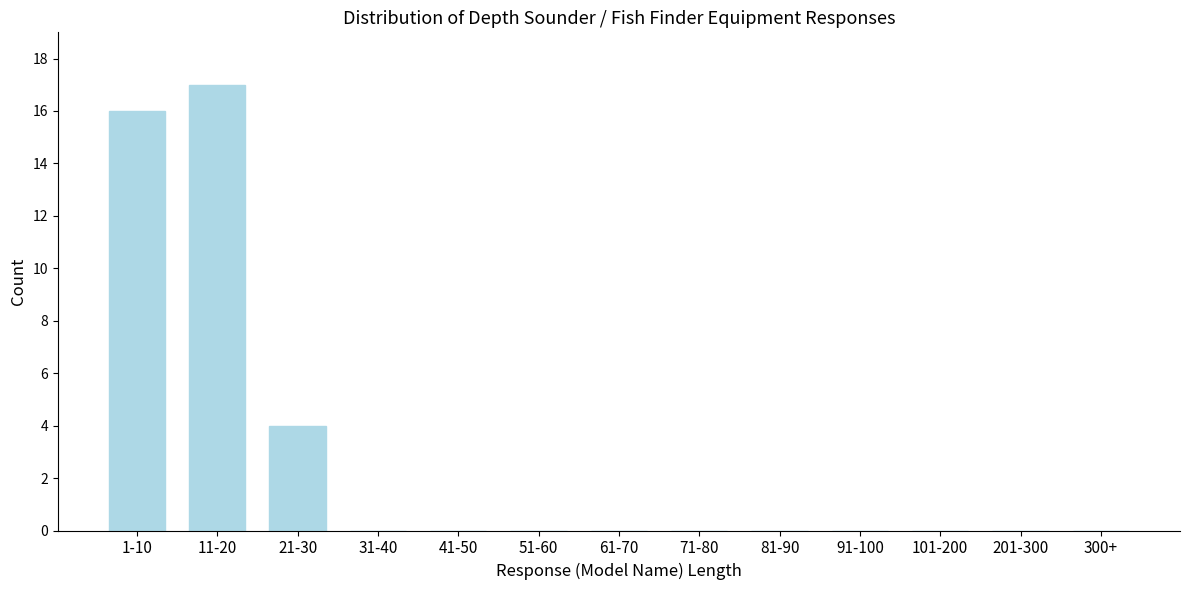

Reading left to right, transcribe all the data shown in this chart.

1-10=16	11-20=17	21-30=4	31-40=0	41-50=0	51-60=0	61-70=0	71-80=0	81-90=0	91-100=0	101-200=0	201-300=0	300+=0